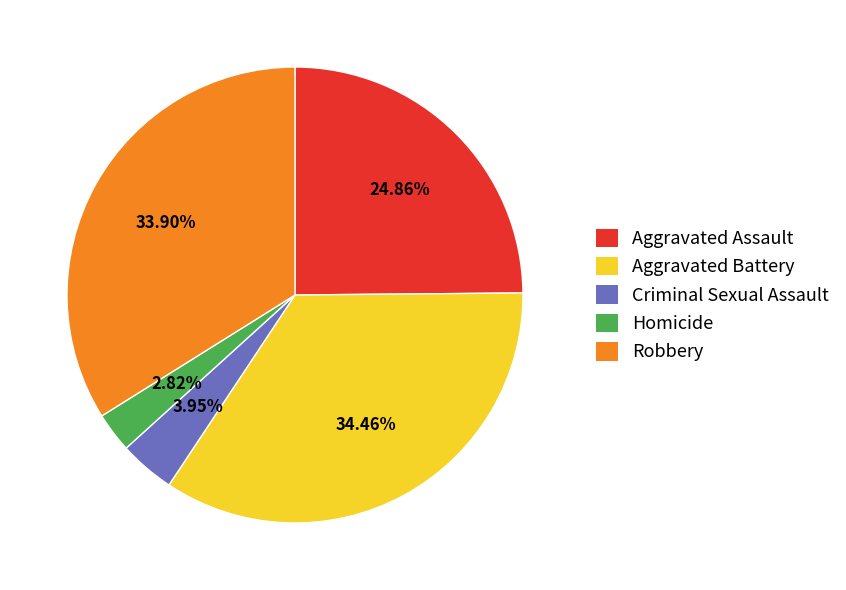

What percentage is the Aggravated Assault slice, to the nearest percent?

25%